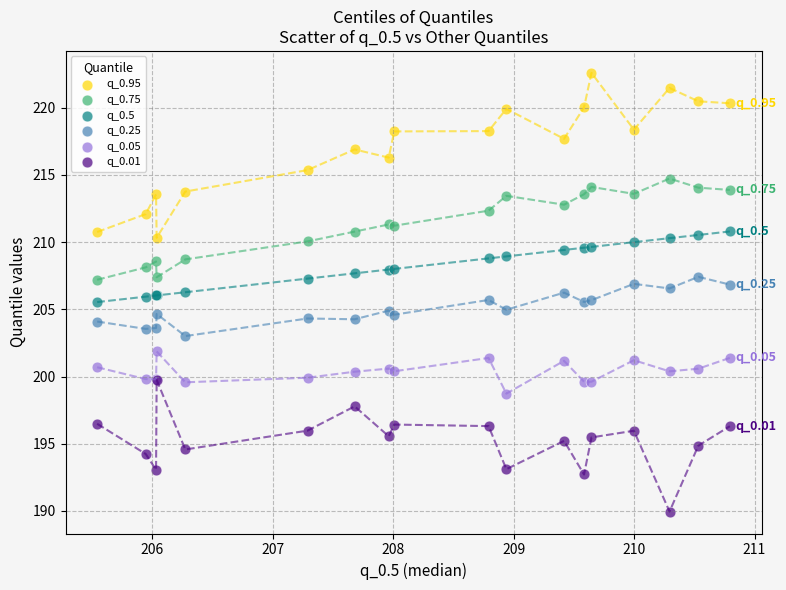

What are all the series names shown in the legend?

q_0.95, q_0.75, q_0.5, q_0.25, q_0.05, q_0.01